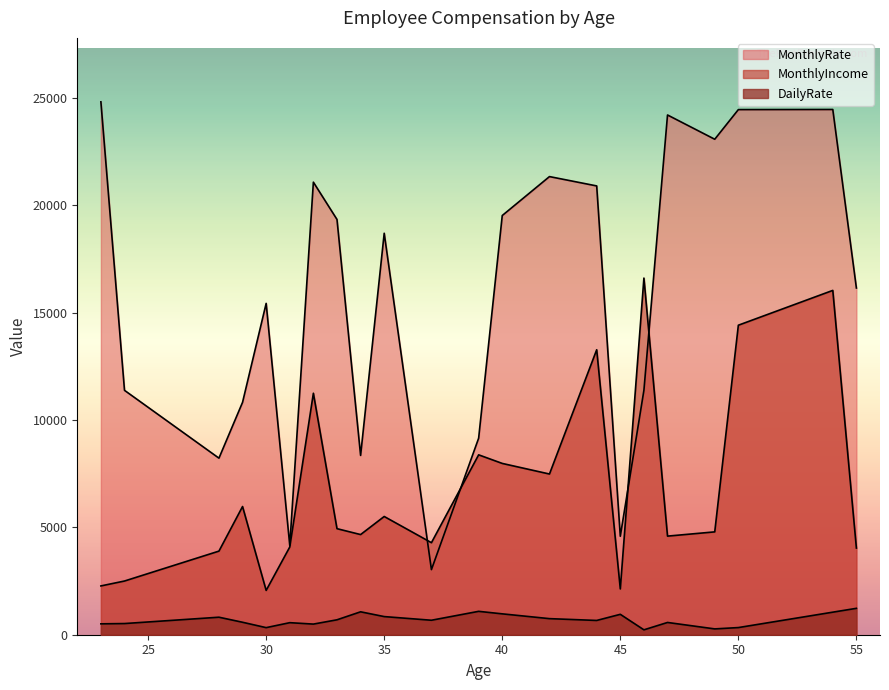

How many series are shown in this chart?

3